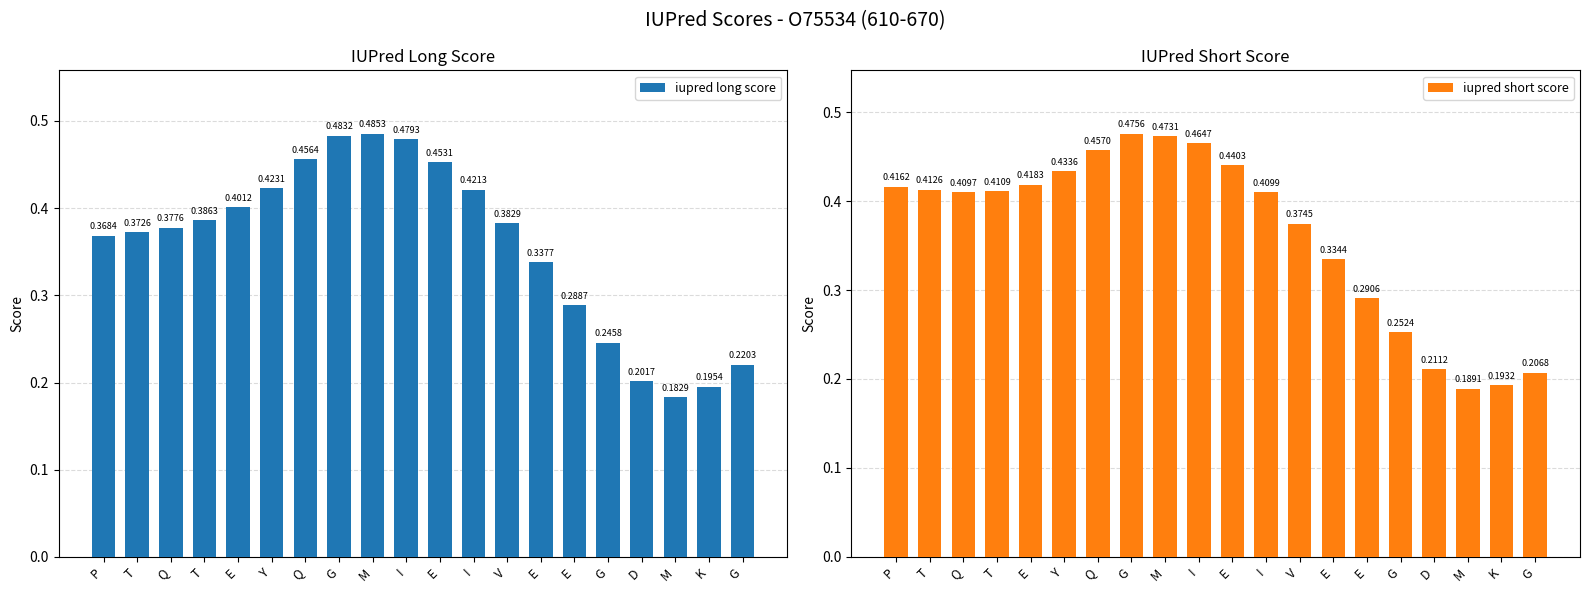

How many iupred long score values are between 0 and 1?

20